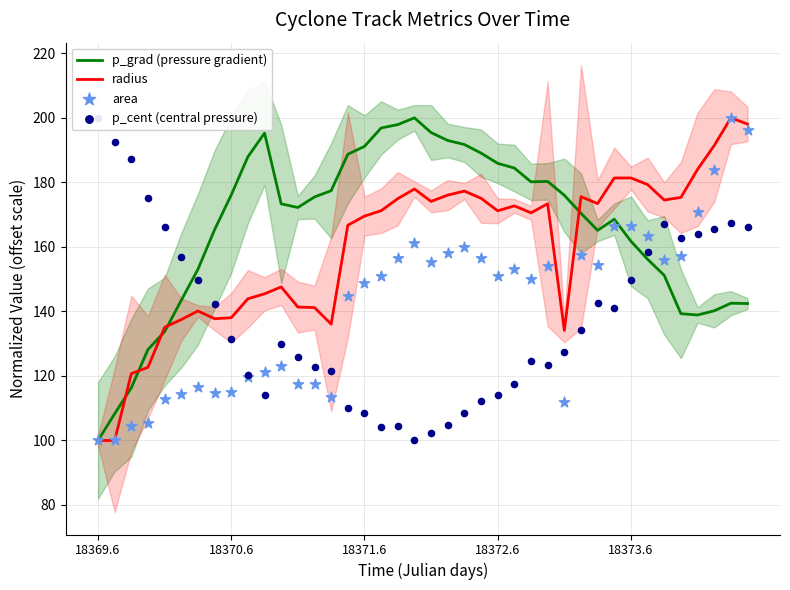

What is the highest value of the radius series?

200.0